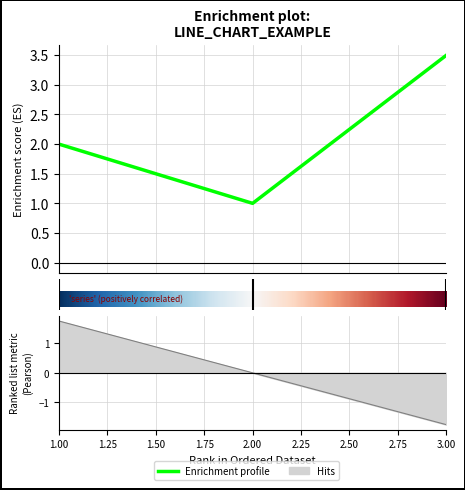

What is the ratio of the value at 3 to the value at 2?

3.5